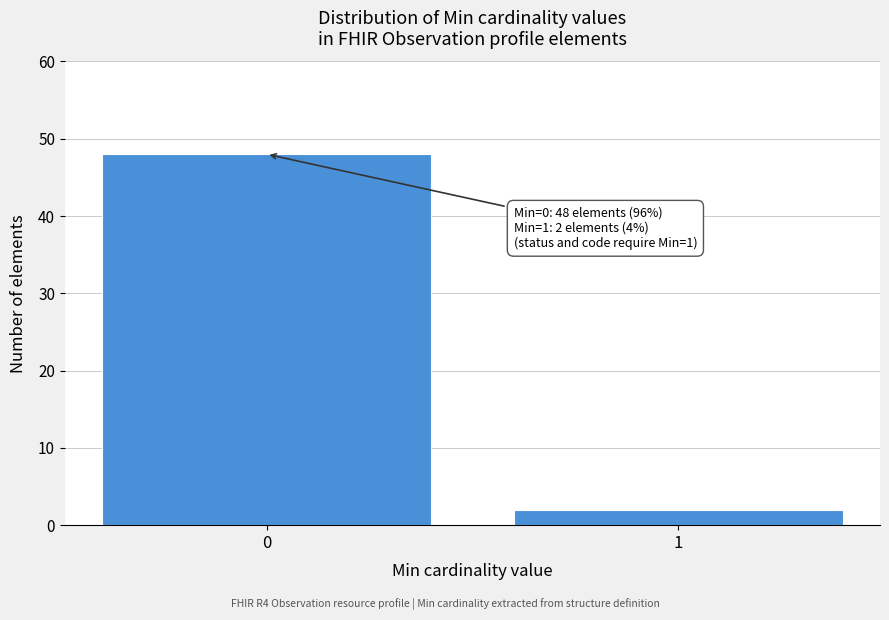

Reading left to right, transcribe all the data shown in this chart.

0=48	1=2